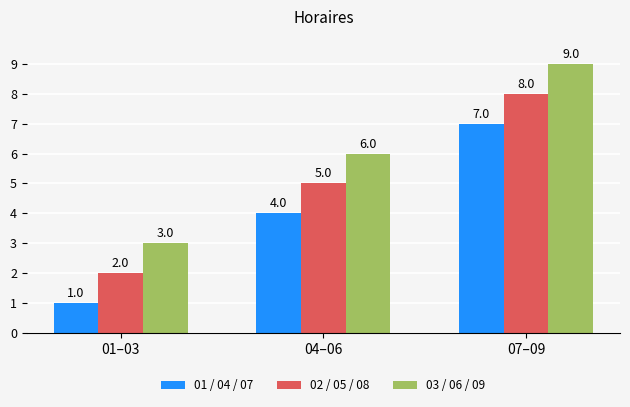

True or false: 03 / 06 / 09 has a value of 6 at 04–06.

True